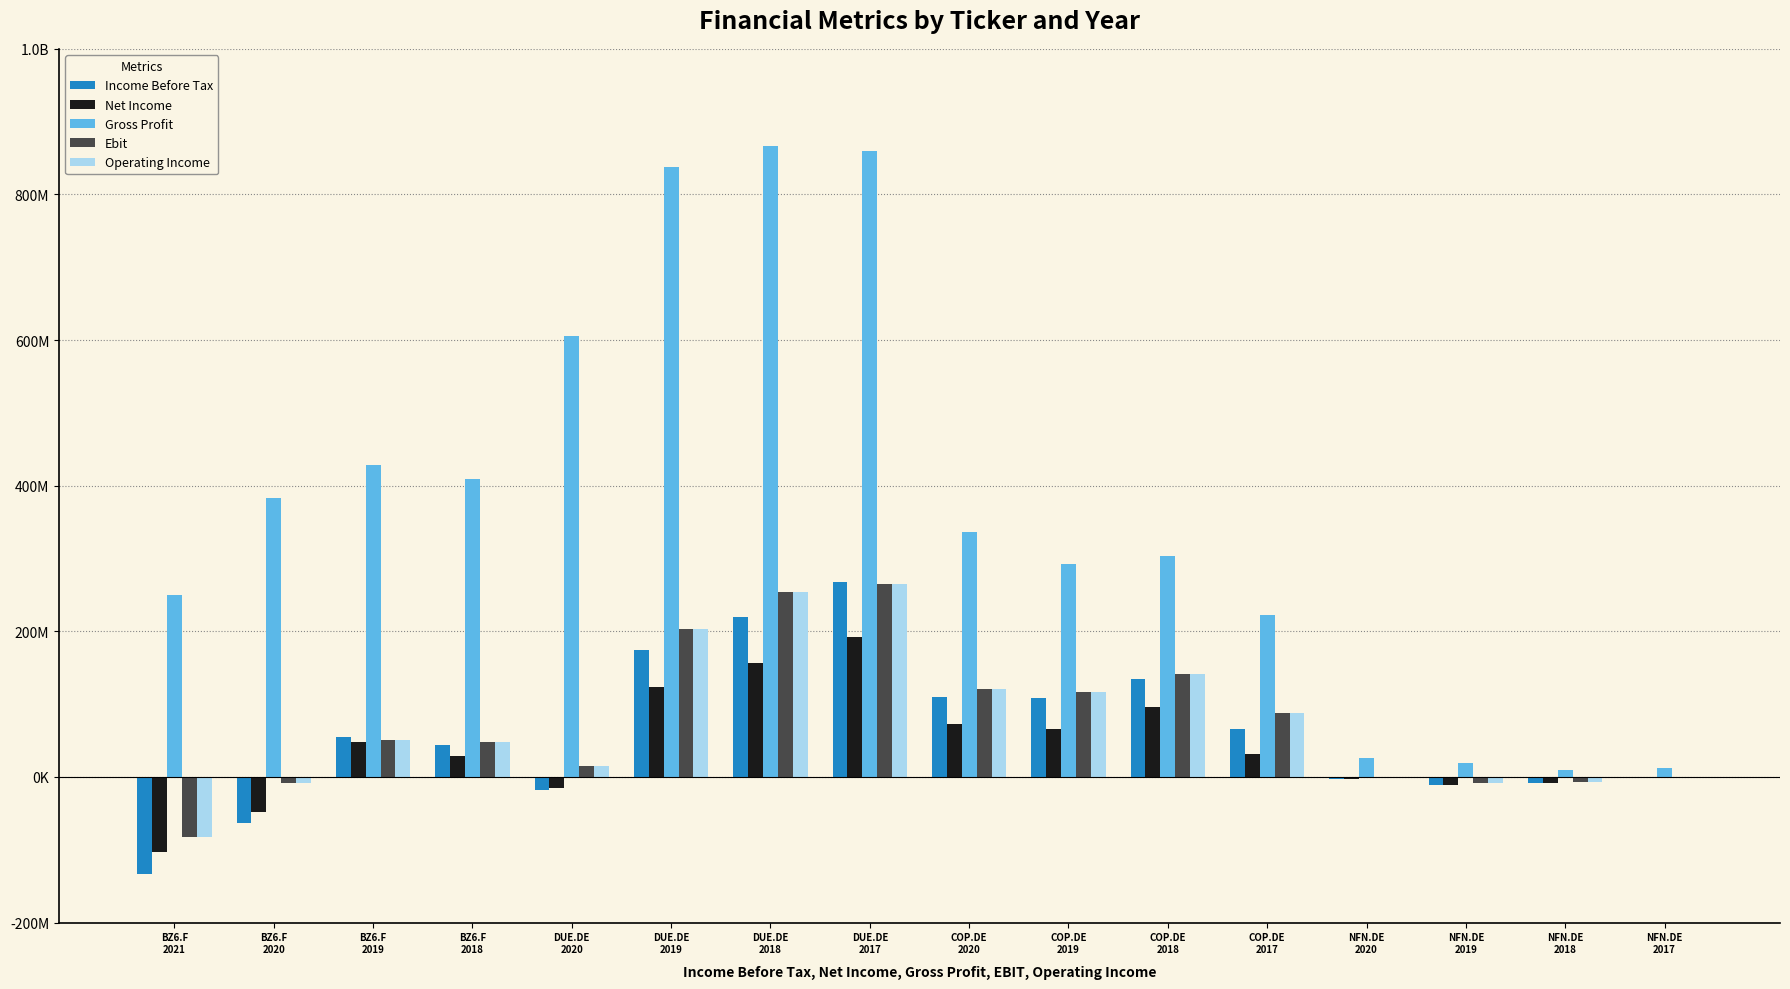

What are all the series names shown in the legend?

Income Before Tax, Net Income, Gross Profit, Ebit, Operating Income